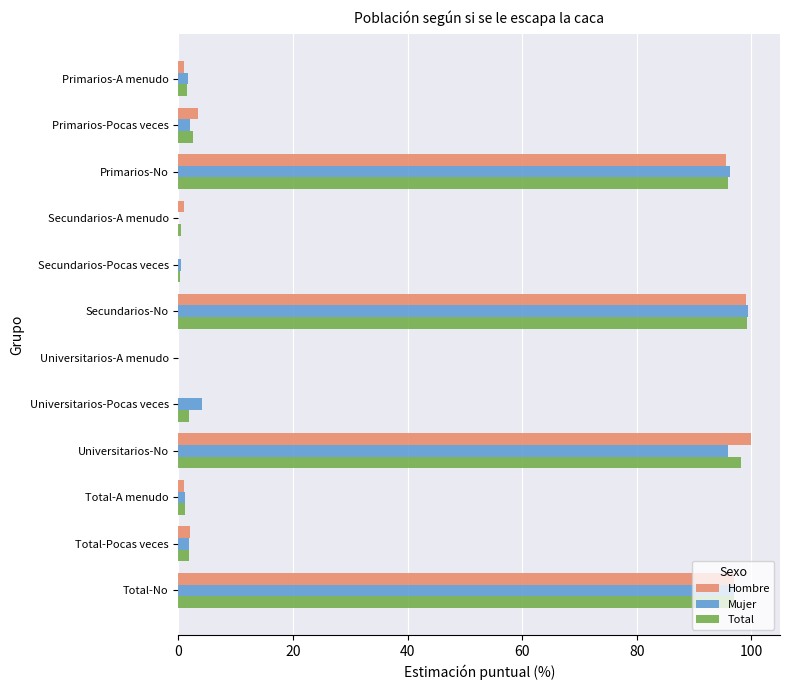

Count the number of data series in this chart.

3